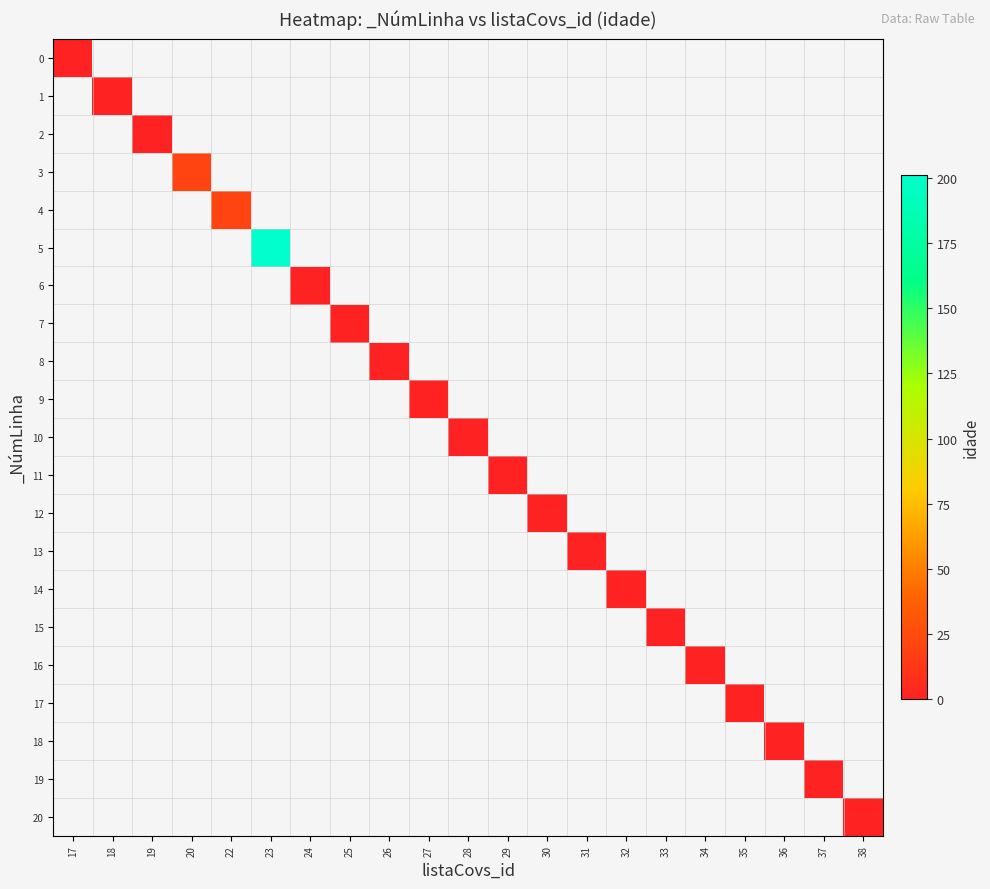

At 24, list the series in order from smallest to largest.

0, 1, 2, 3, 4, 5, 6, 7, 8, 9, 10, 11, 12, 13, 14, 15, 16, 17, 18, 19, 20